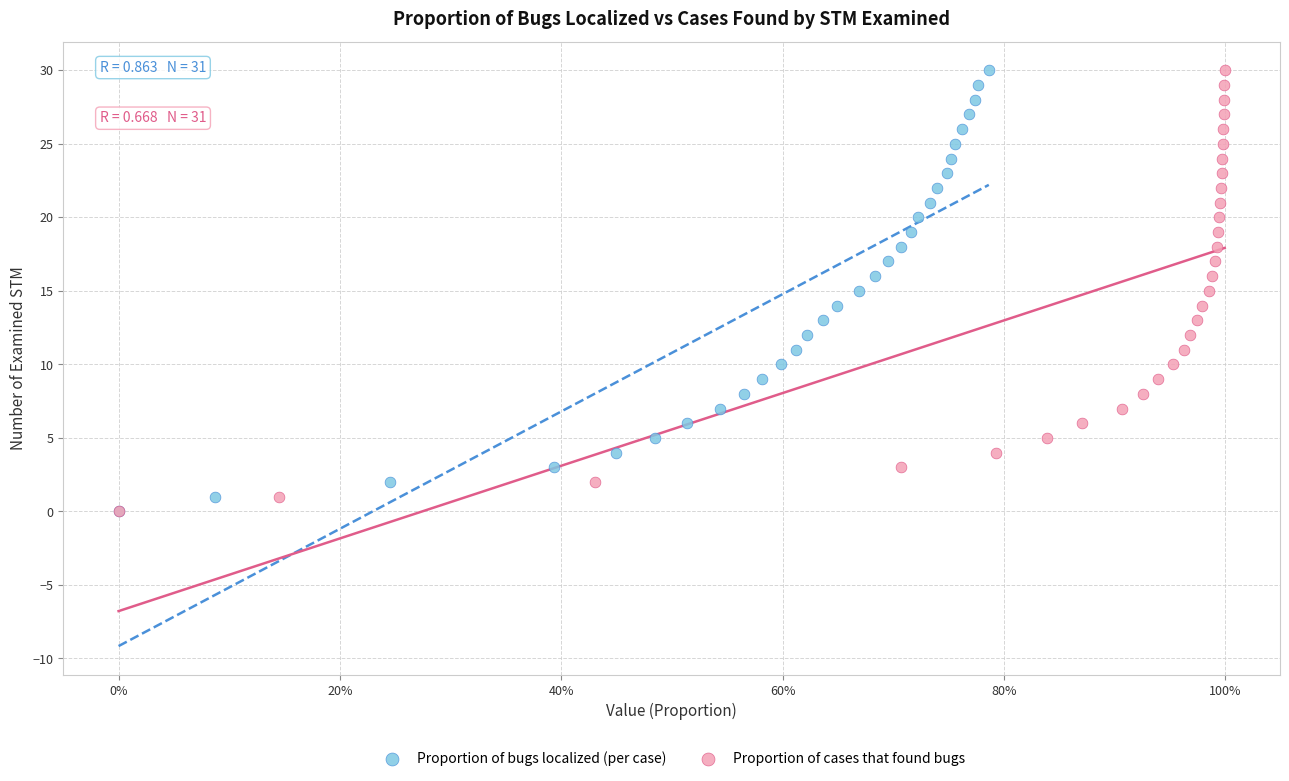

What are all the series names shown in the legend?

Proportion of bugs localized (per case), Proportion of cases that found bugs